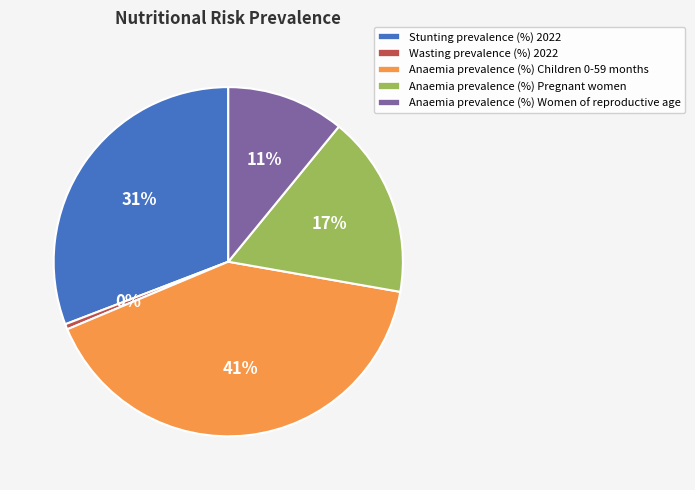

Is the sum of Anaemia prevalence (%) Children 0-59 months and Wasting prevalence (%) 2022 greater than half?

No